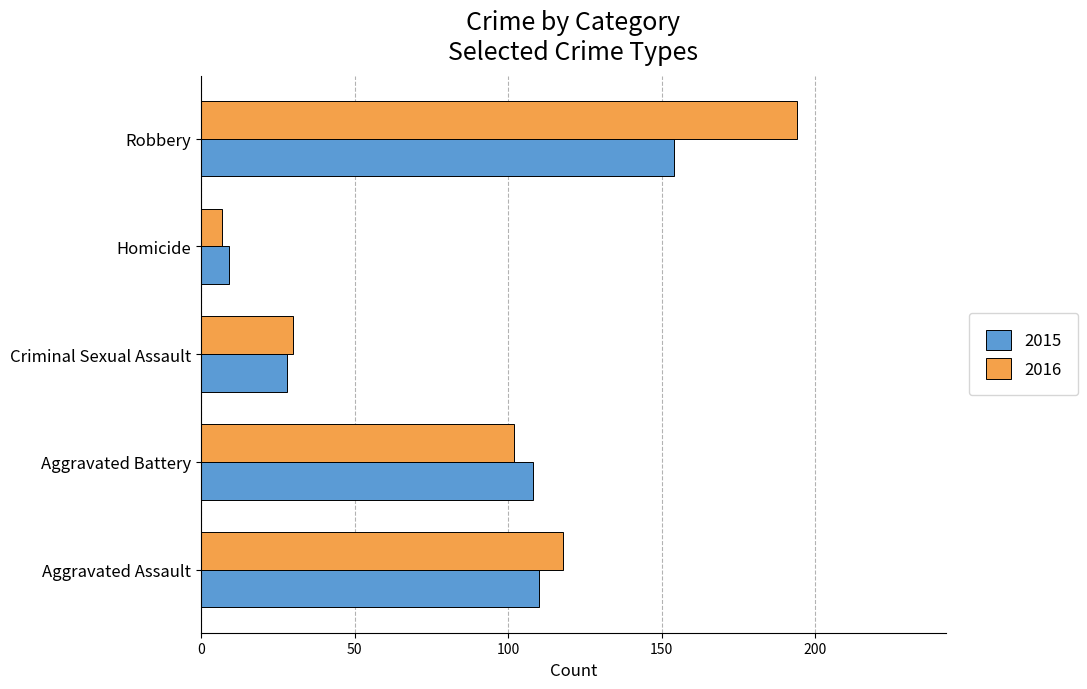

Is it true that 2016 equals 97 at Robbery?

False